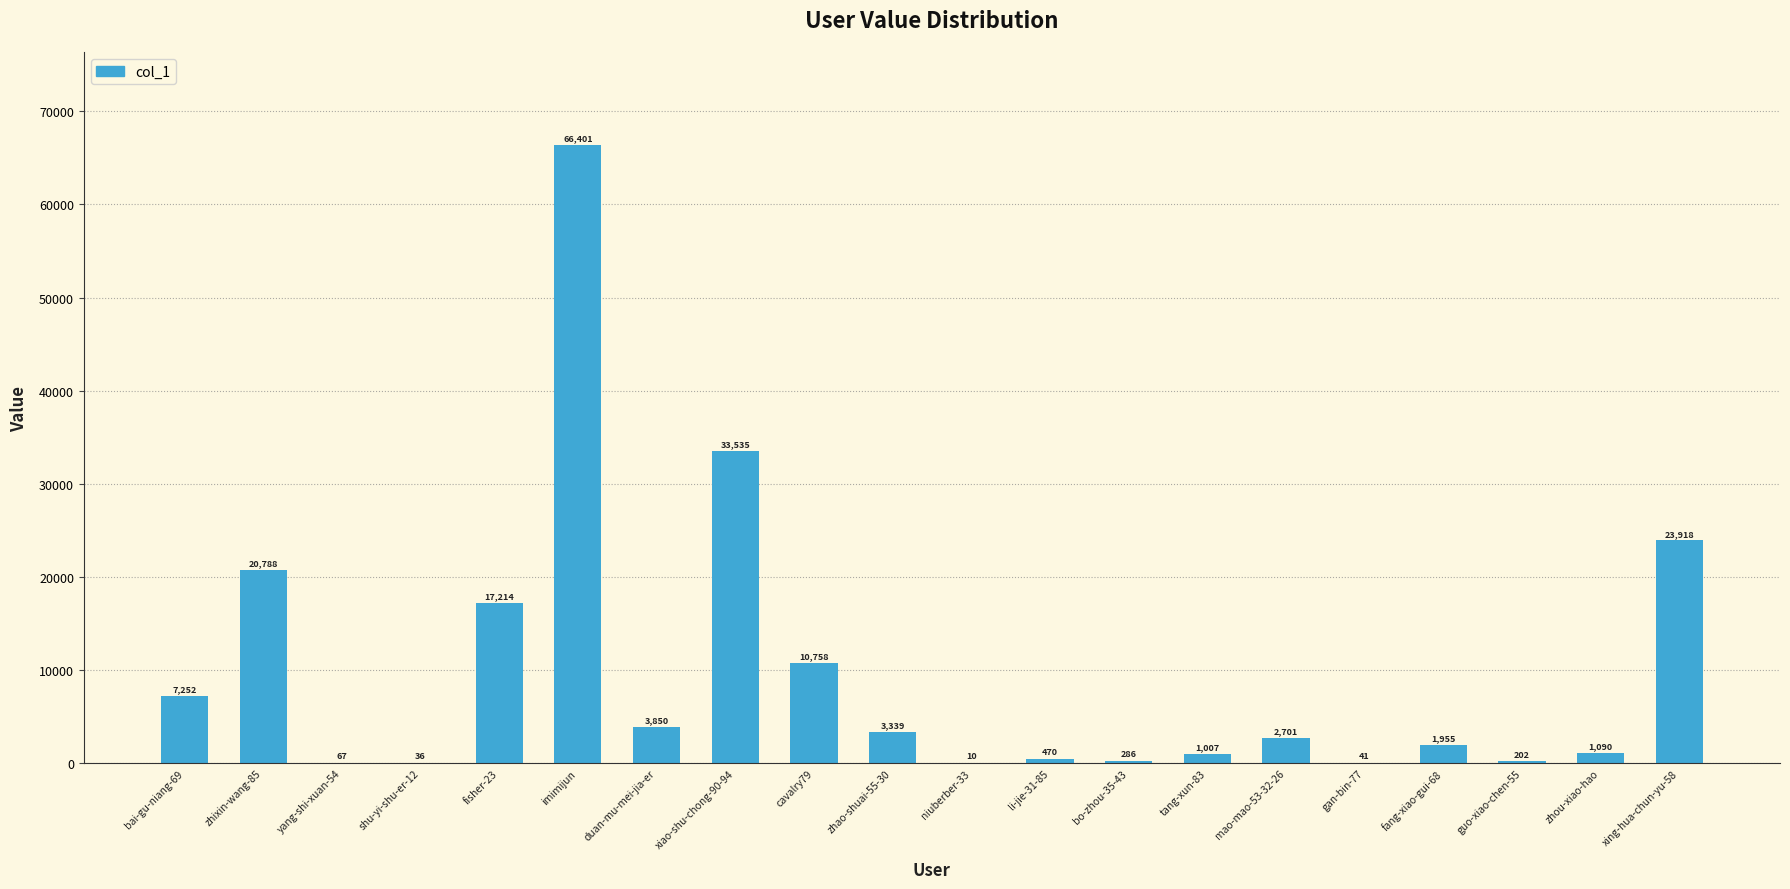

What is the maximum value shown in the chart?

66401